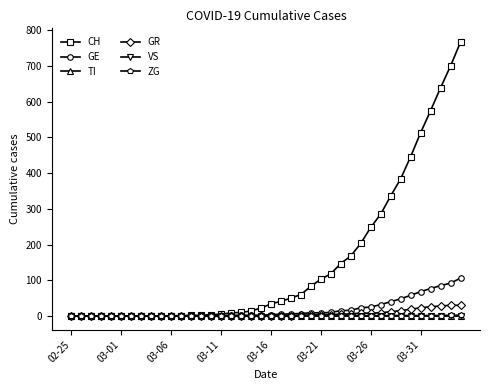

What is the sum of all GR values?

235